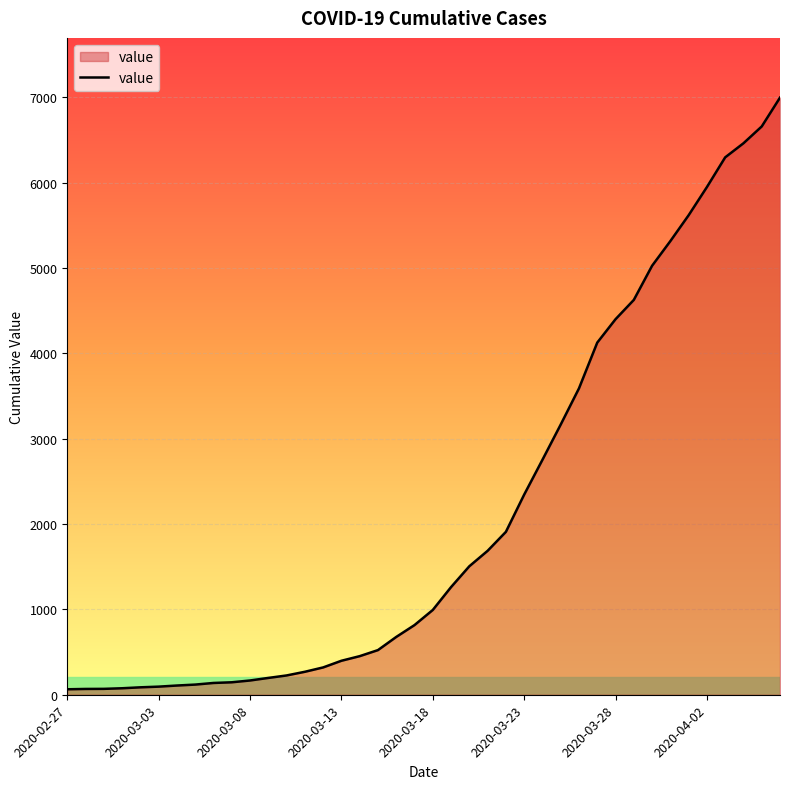

What is the greatest value displayed?

6995